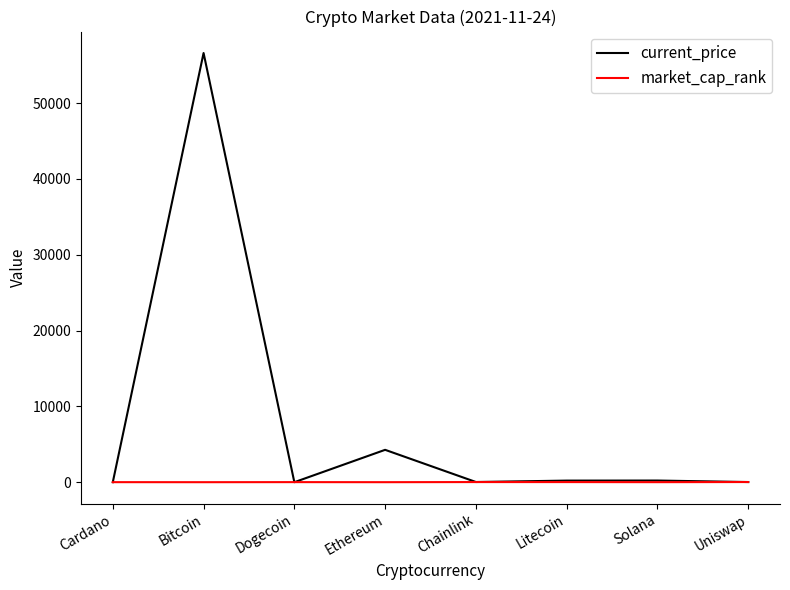

Which series has the largest total across all categories?

current_price